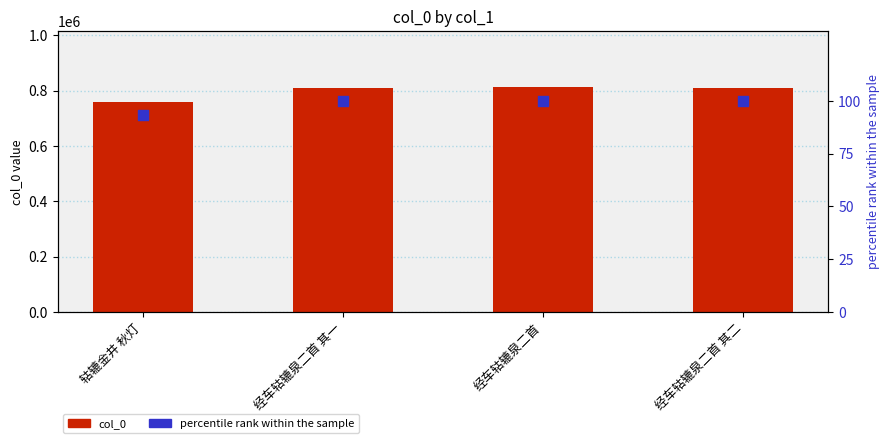

Which series reaches the maximum Y coordinate?

col_0